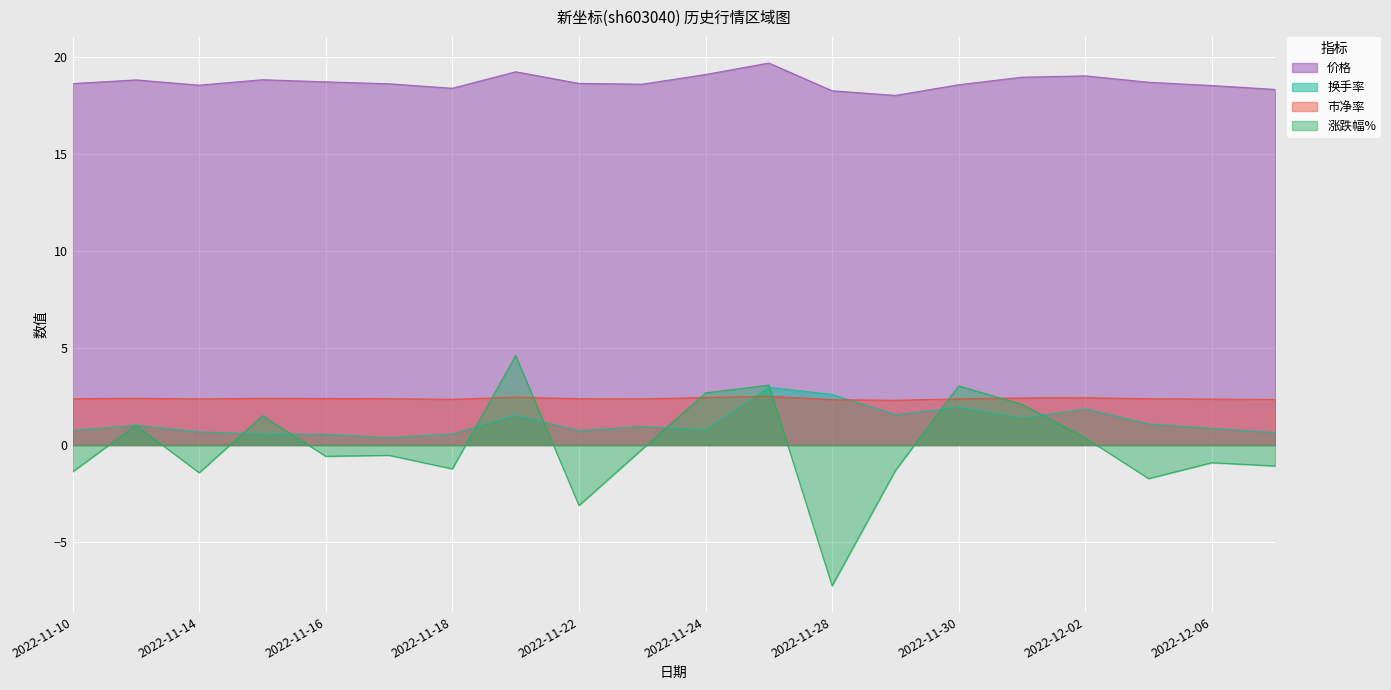

What is the average value of the 市净率 series?

2.4